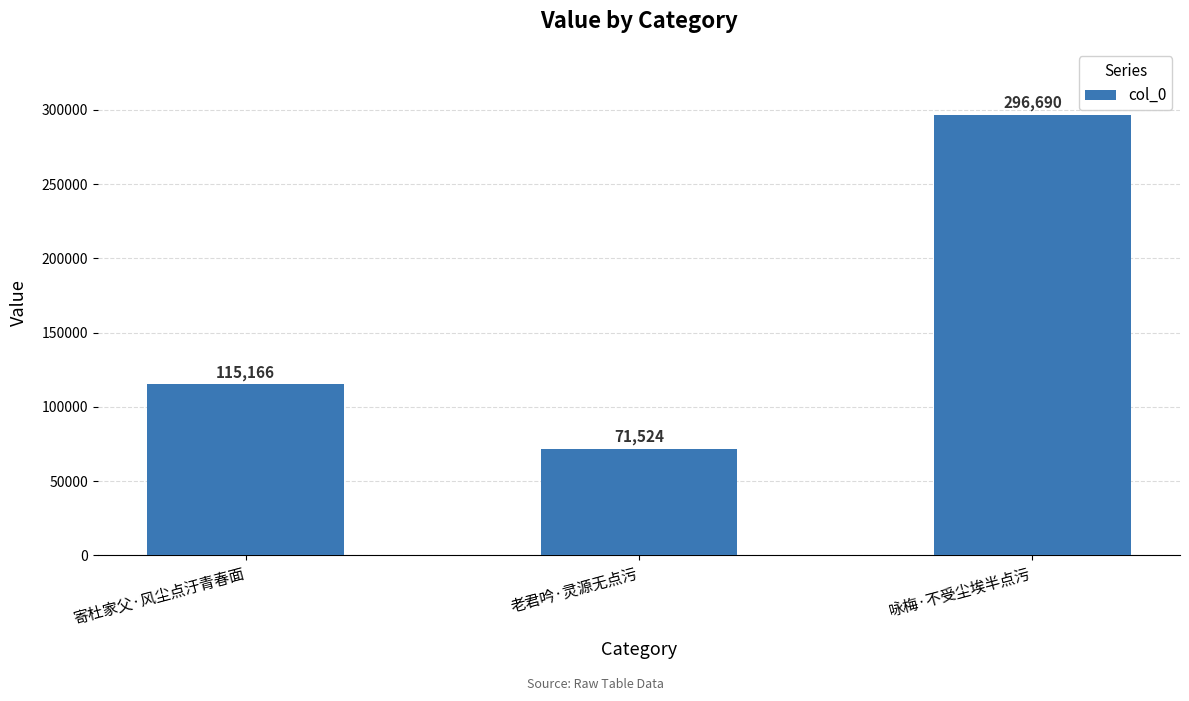

Which label corresponds to the smallest value in the chart?

老君吟·灵源无点污